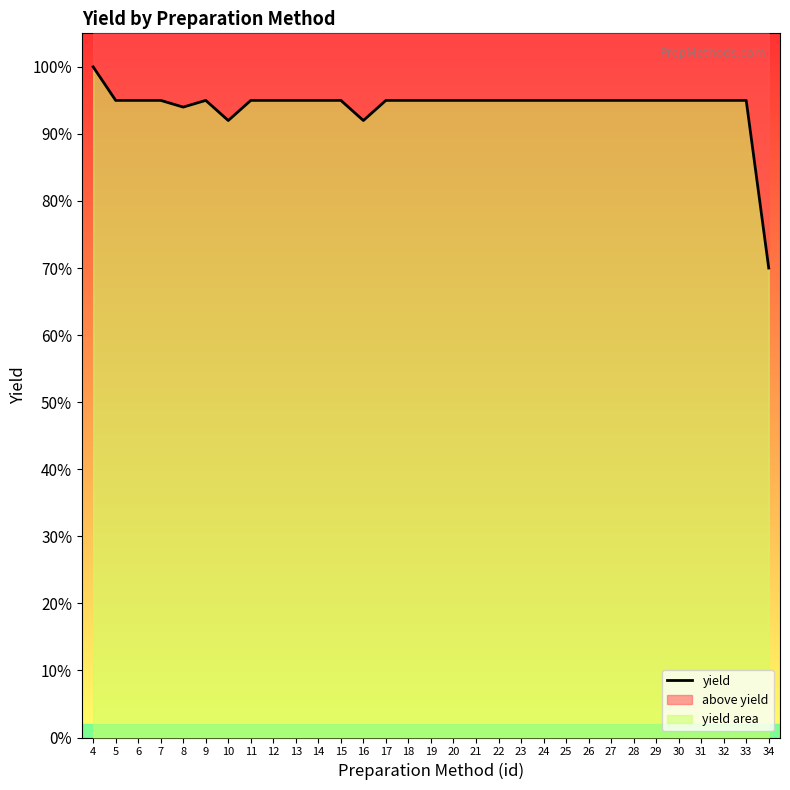

Reading left to right, what are all the values shown in this chart?

1.0	0.9	0.9	0.9	0.9	0.9	0.9	0.9	0.9	0.9	0.9	0.9	0.9	0.9	0.9	0.9	0.9	0.9	0.9	0.9	0.9	0.9	0.9	0.9	0.9	0.9	0.9	0.9	0.9	0.9	0.7